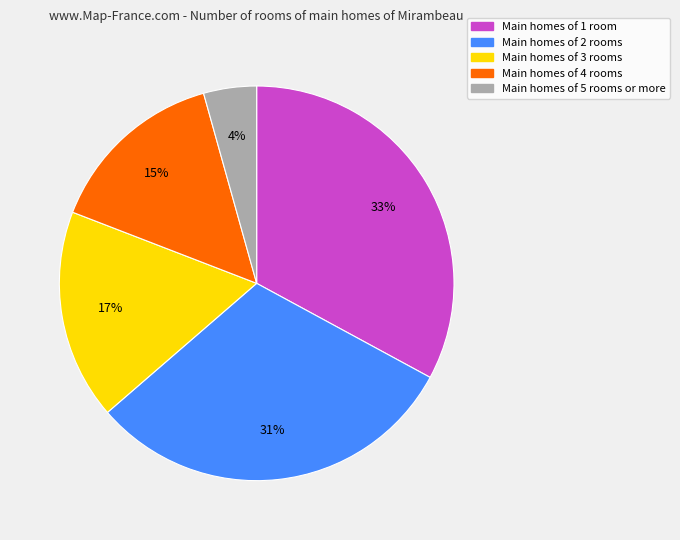

Between Main homes of 2 rooms and Main homes of 5 rooms or more, which is larger?

Main homes of 2 rooms